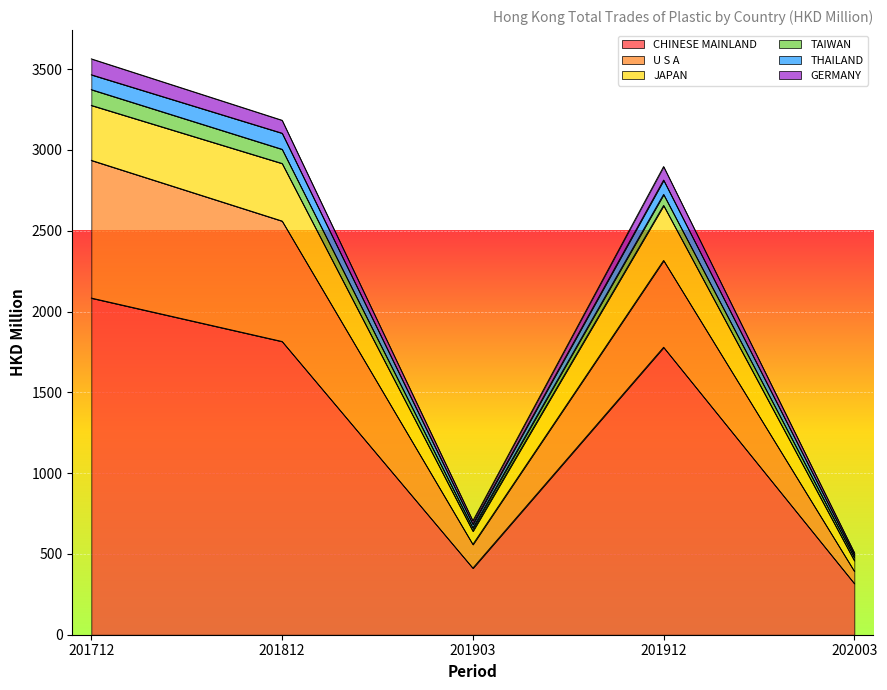

Which category has the lowest value in the CHINESE MAINLAND series?

202003